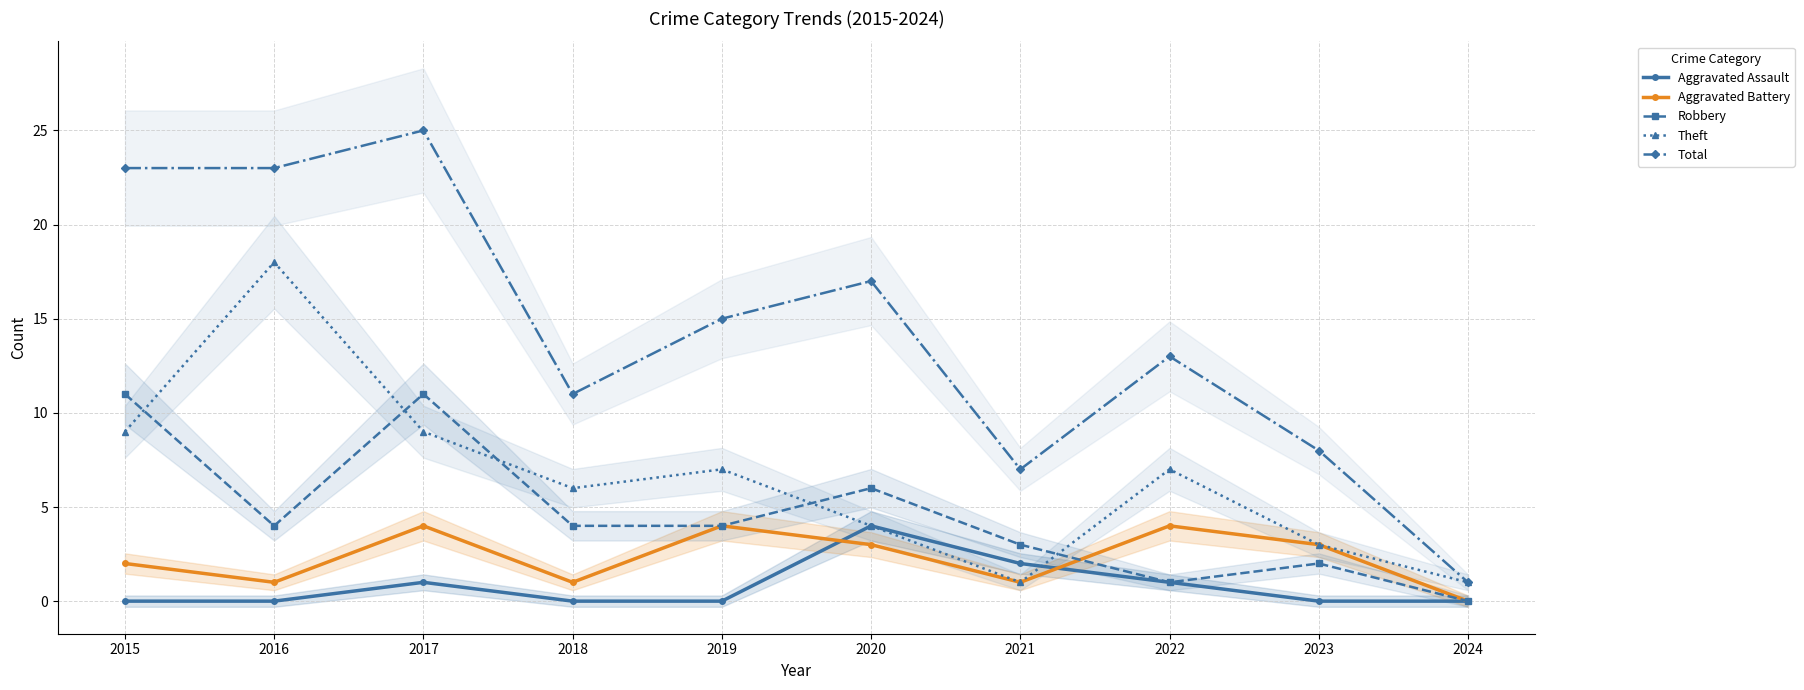

Is the value of Total at 2021 greater than the value of Theft at 2017?

No